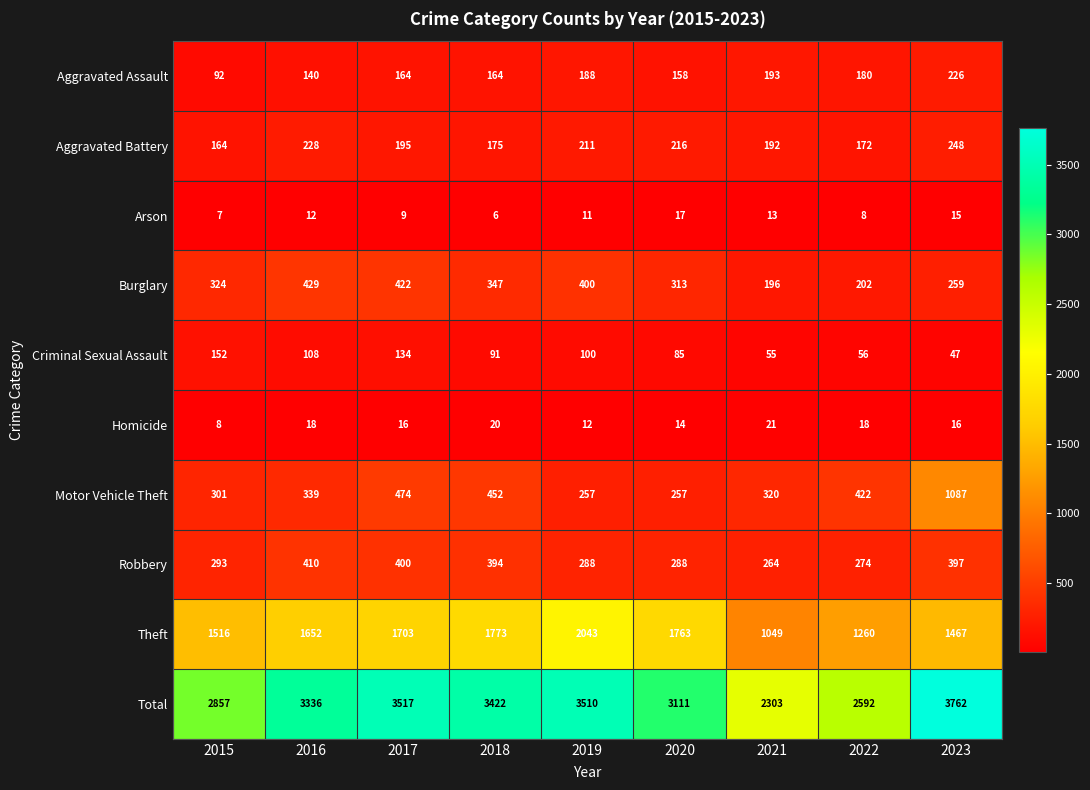

What is the maximum value shown in the chart?

3762